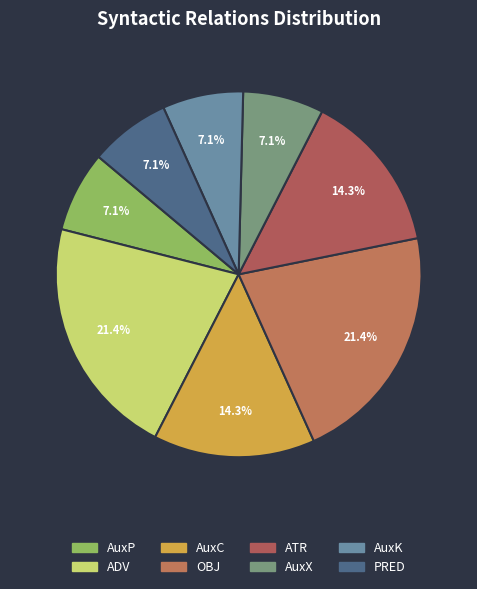

What is the largest slice in the pie chart?

ADV